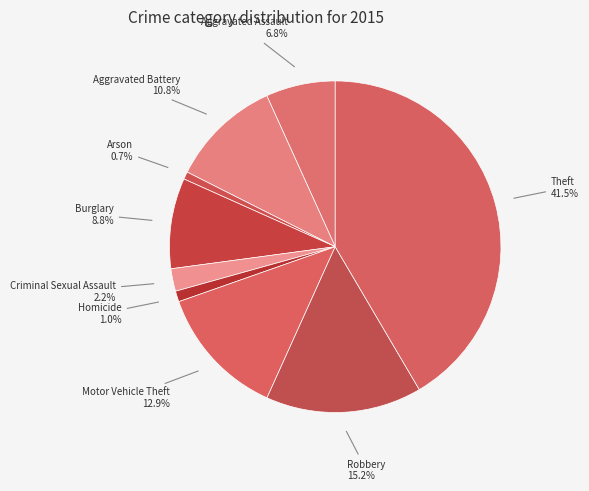

Rank the categories by value from highest to lowest.

Theft, Robbery, Motor Vehicle Theft, Aggravated Battery, Burglary, Aggravated Assault, Criminal Sexual Assault, Homicide, Arson